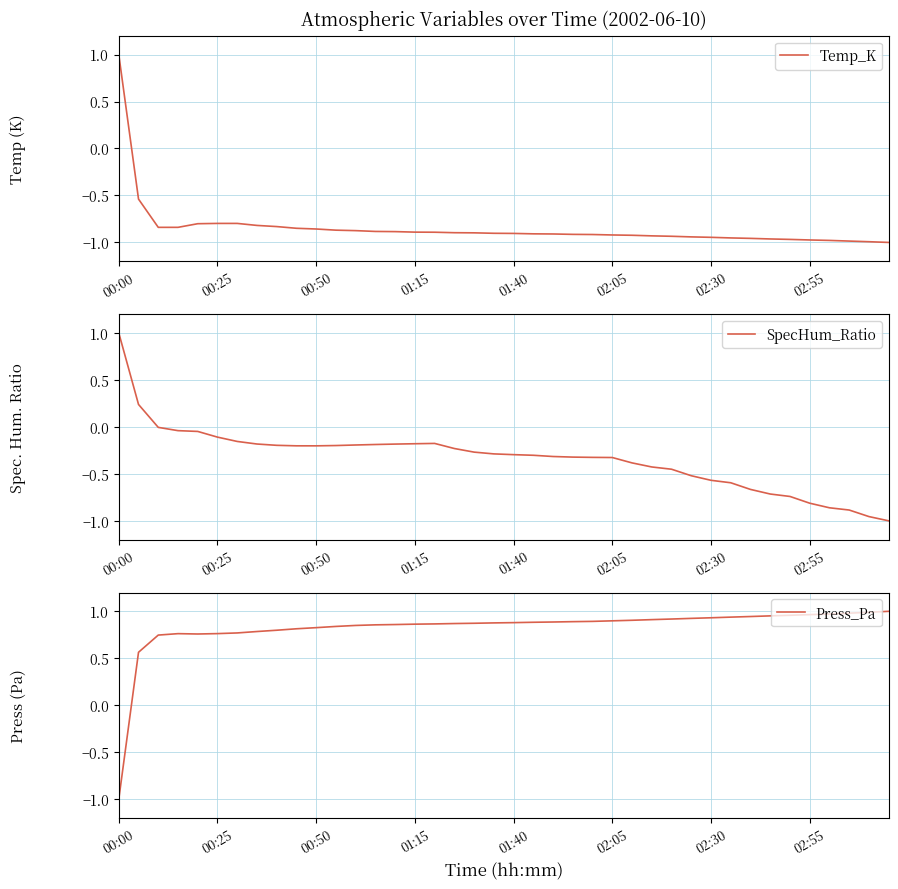

At which category is the sum across all series the highest?

00:00